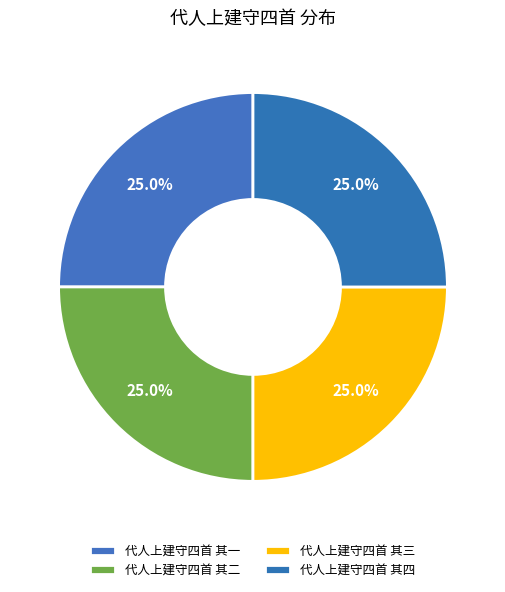

How many slices are in this pie chart?

4